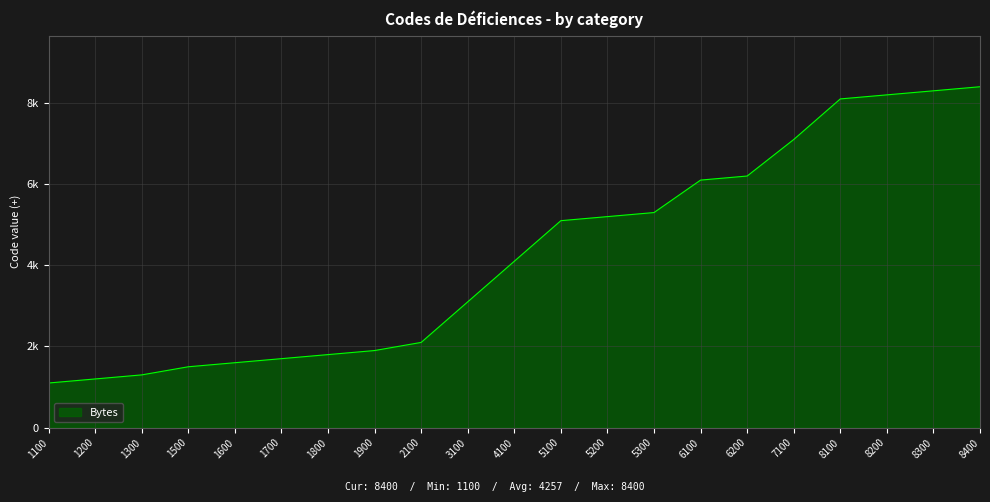

What is the average value?

4257